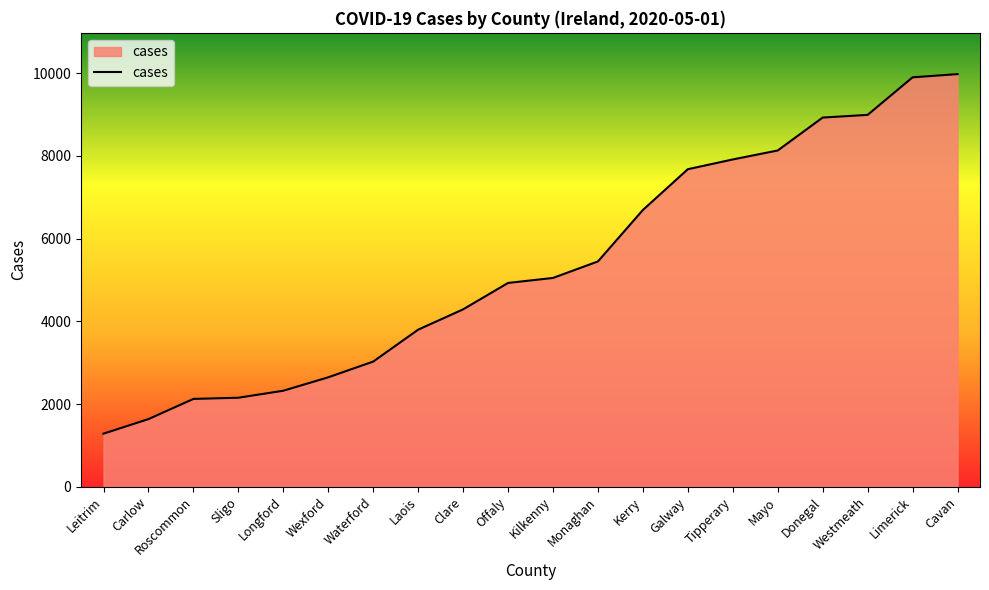

The value at Monaghan is 8603. True or false?

False